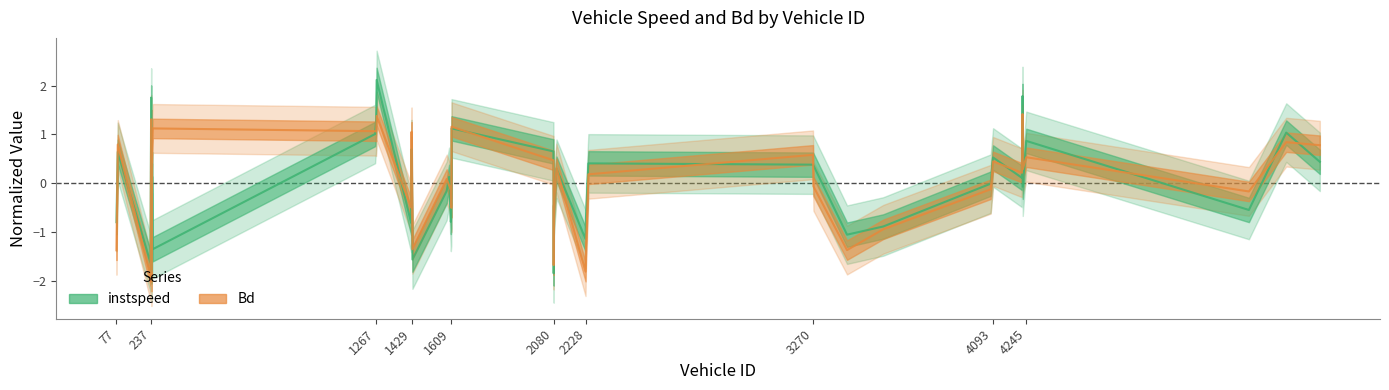

What is the label of the 12th point from the right?

3270.0